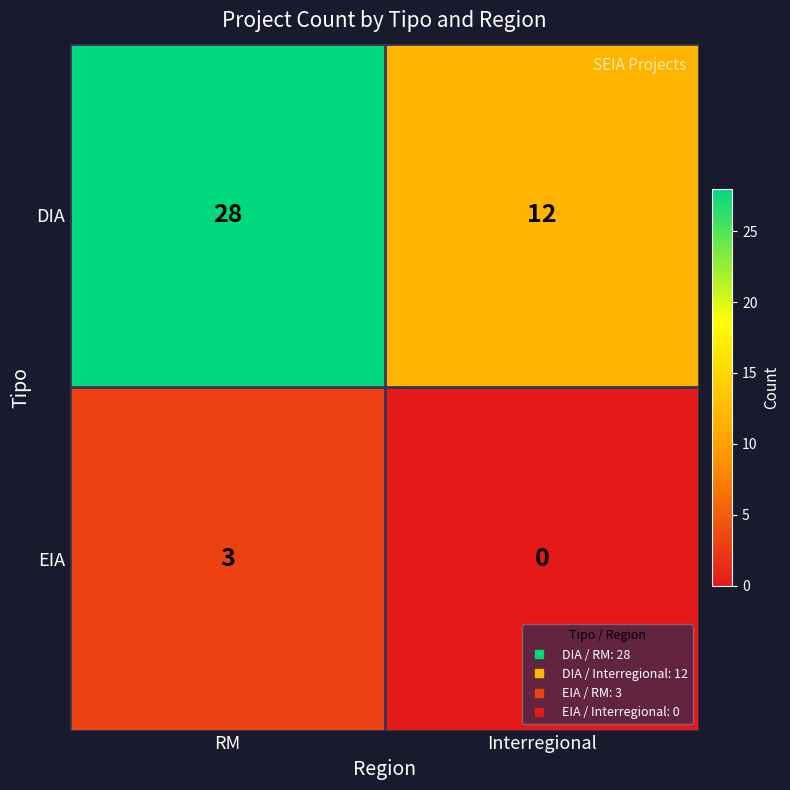

Which label corresponds to the largest value in the chart?

RM